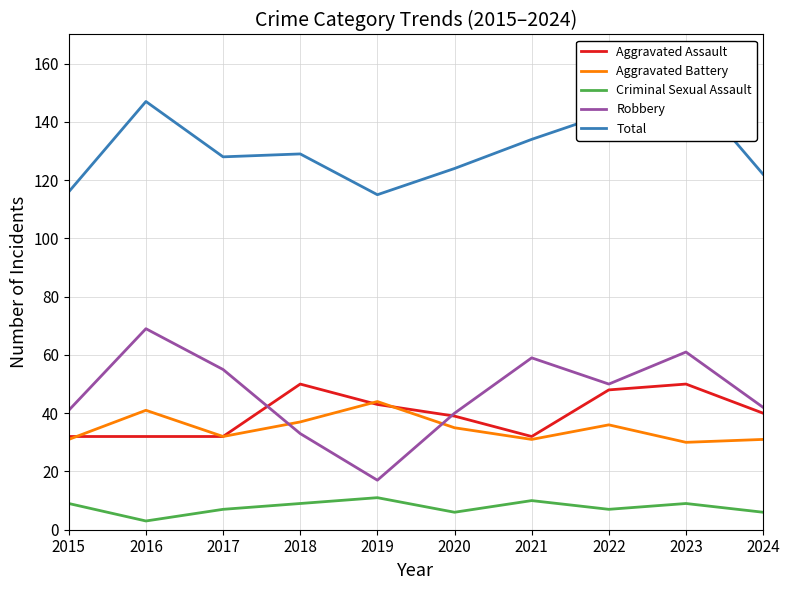

What is the average value of the Criminal Sexual Assault series?

8